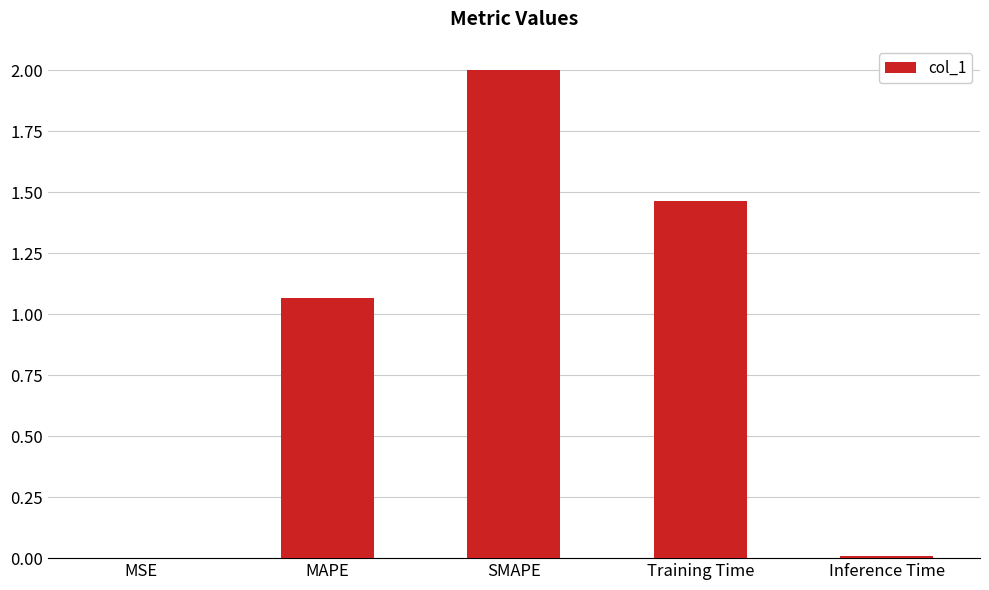

What is the sum of the values at Training Time and SMAPE?

3.5